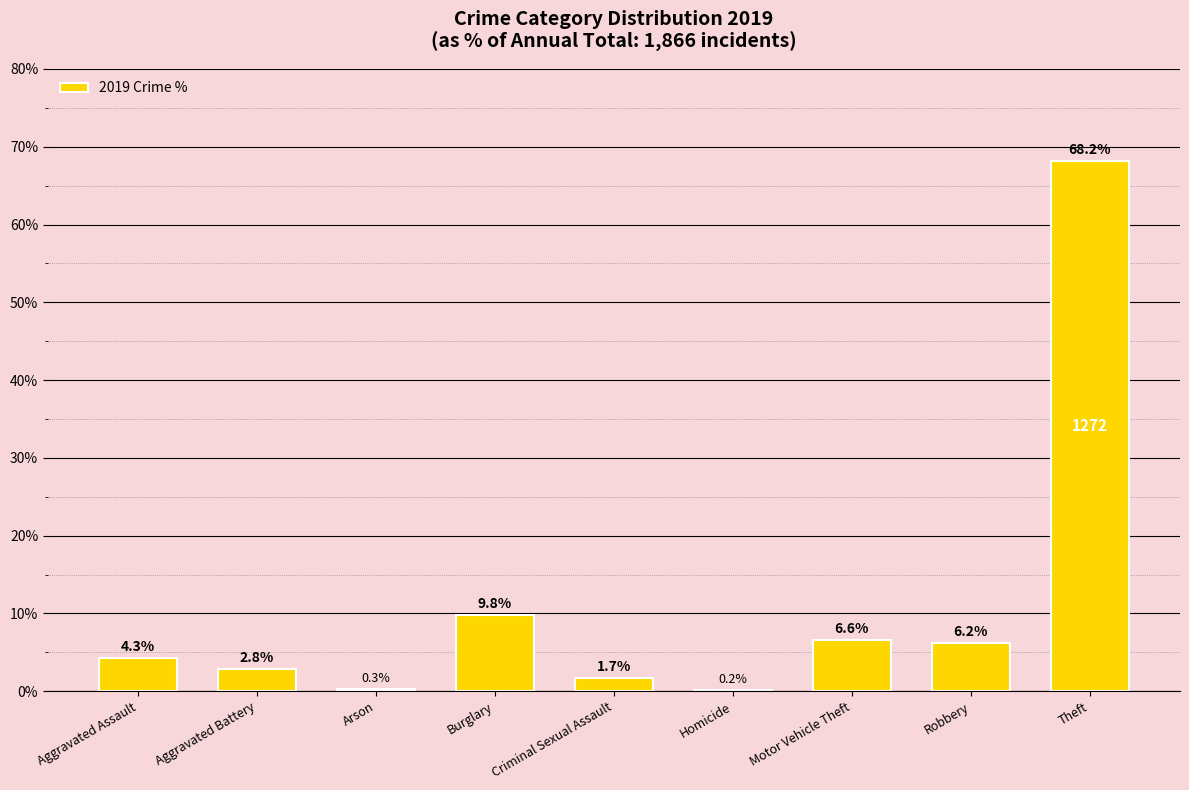

What value does the data have at Robbery?

6.2